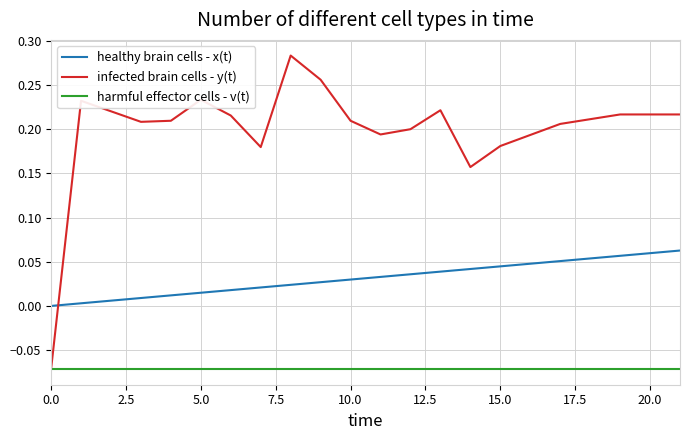

How many lines are shown in the chart?

3